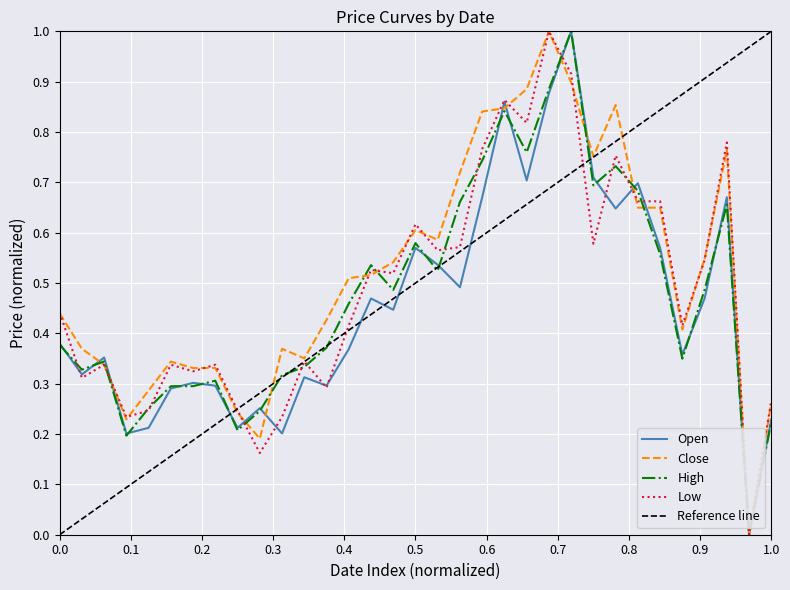

Is the value of Low at 1.0 greater than the value of Open at 0.5?

No